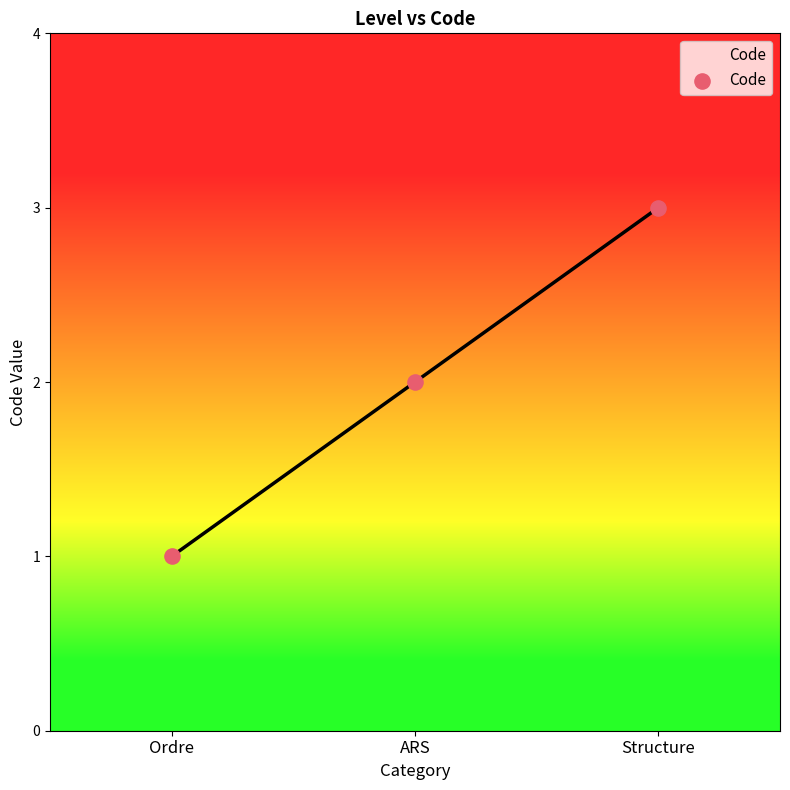

What is the change in value from Ordre to Structure?

+2